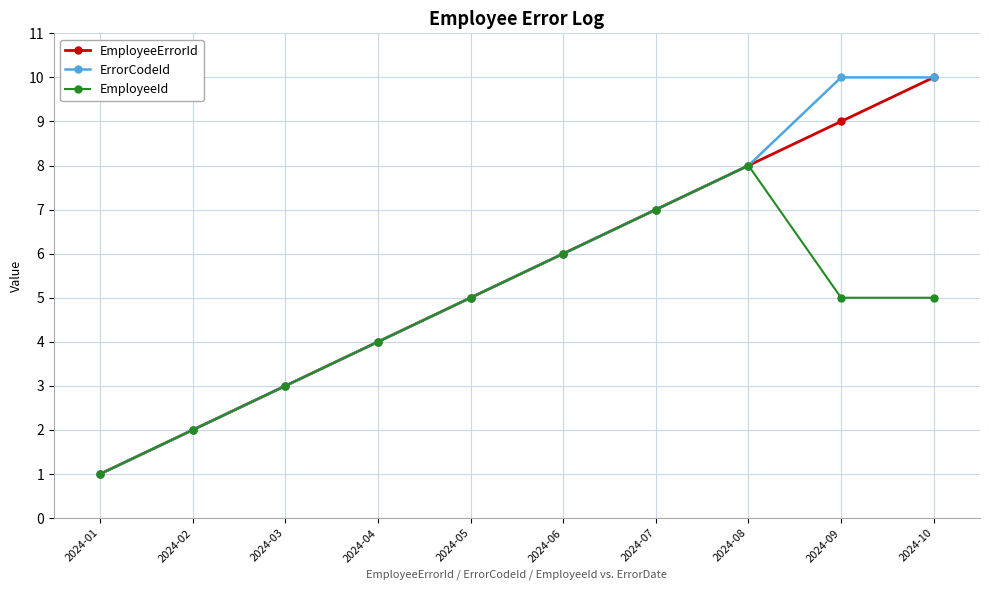

What is the sum of the EmployeeId values at 2024-08 and 2024-10?

13